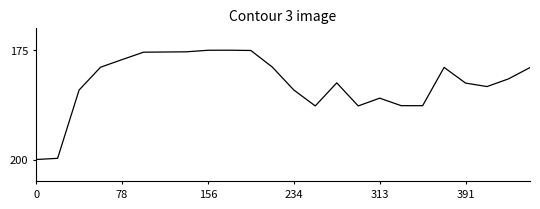

What is the minimum value shown in the chart?

175.0